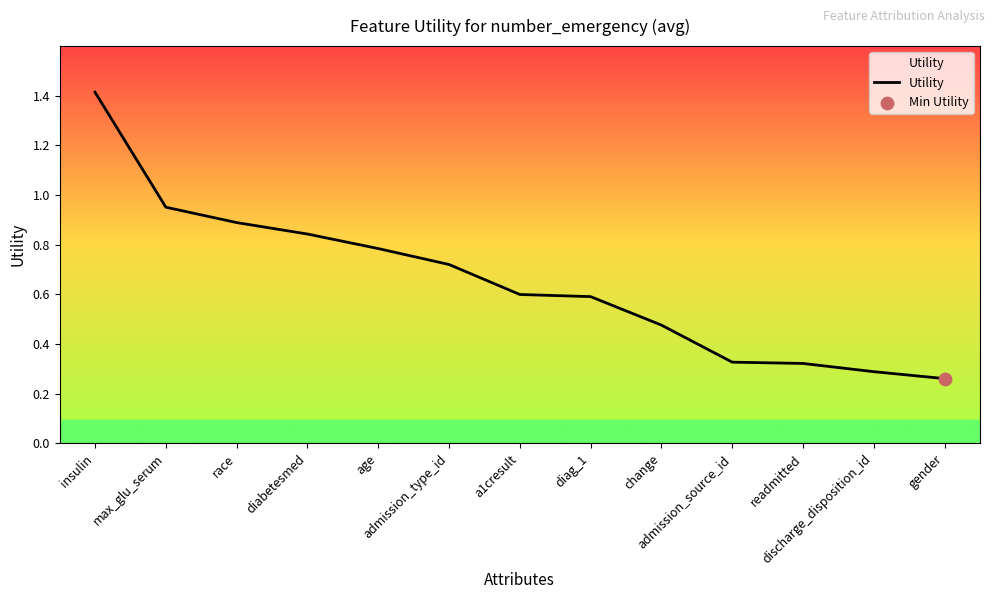

What is the change in value from readmitted to gender?

-0.1